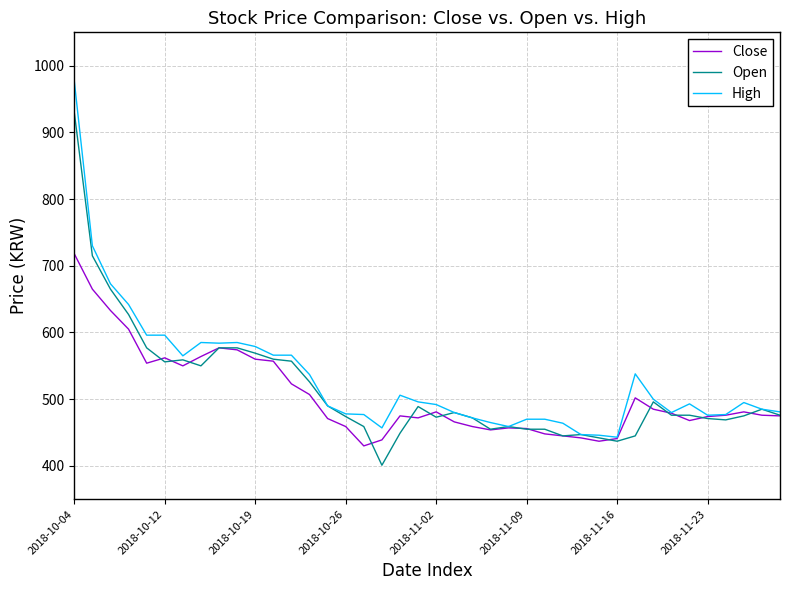

Rank the series by their maximum value, from lowest to highest.

Close, Open, High